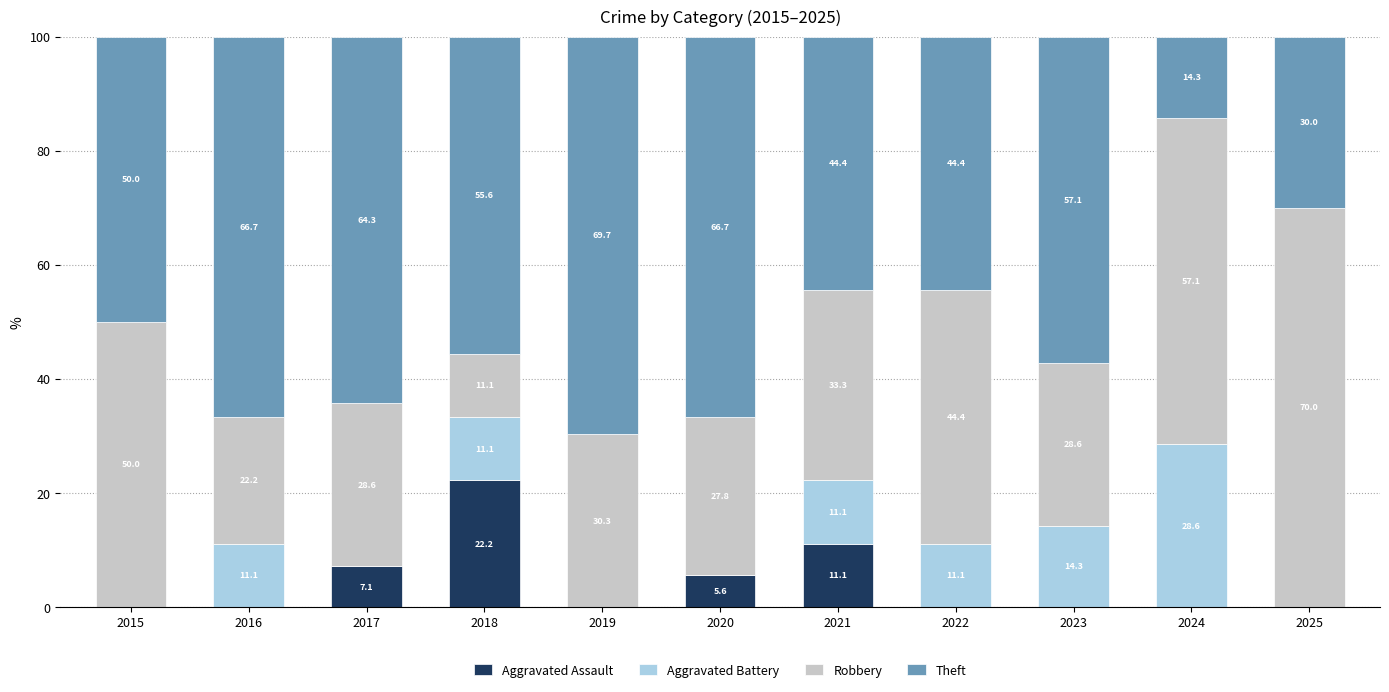

The Aggravated Assault series shows 0.0 at 2025. True or false?

True